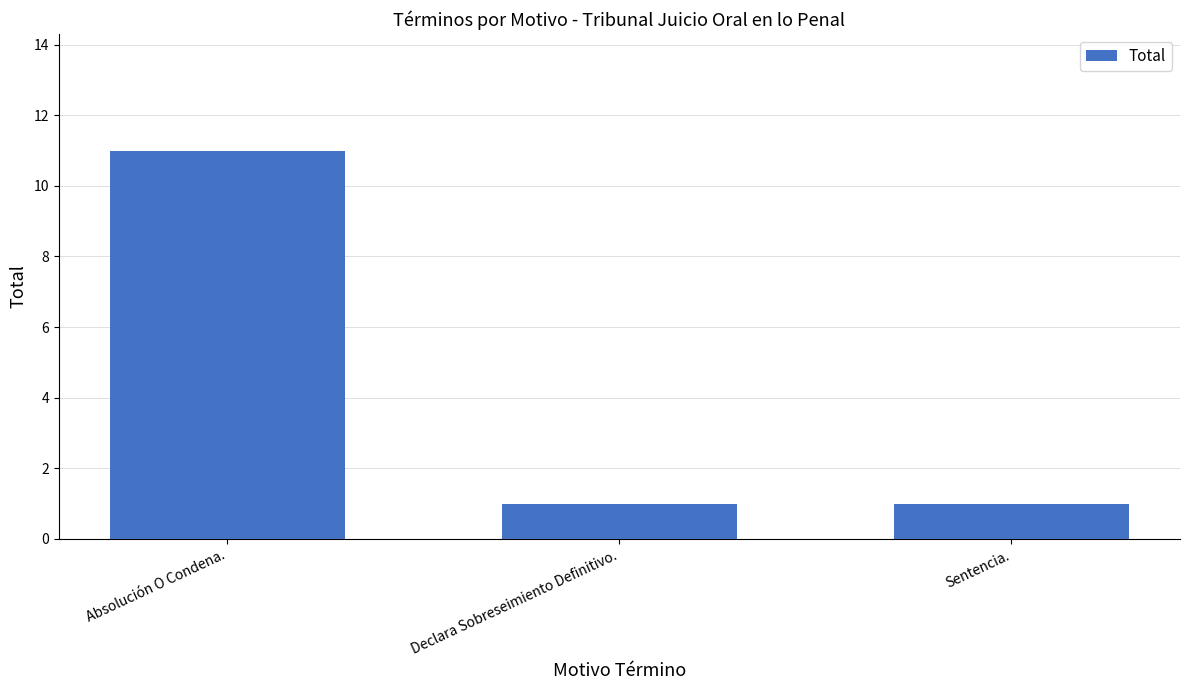

True or false: the data shows 0 at Sentencia..

False